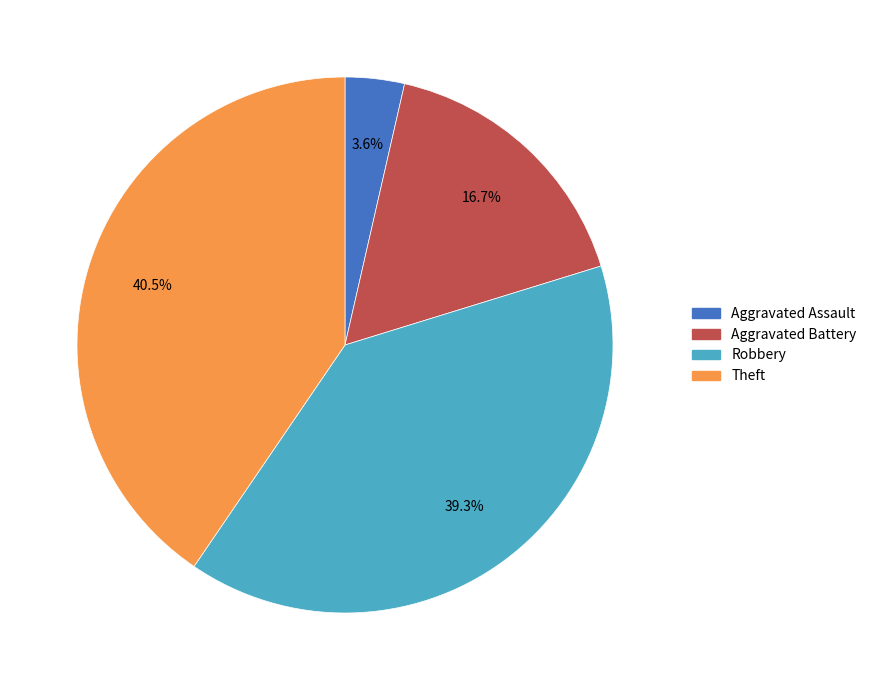

Does any single category account for the majority?

No